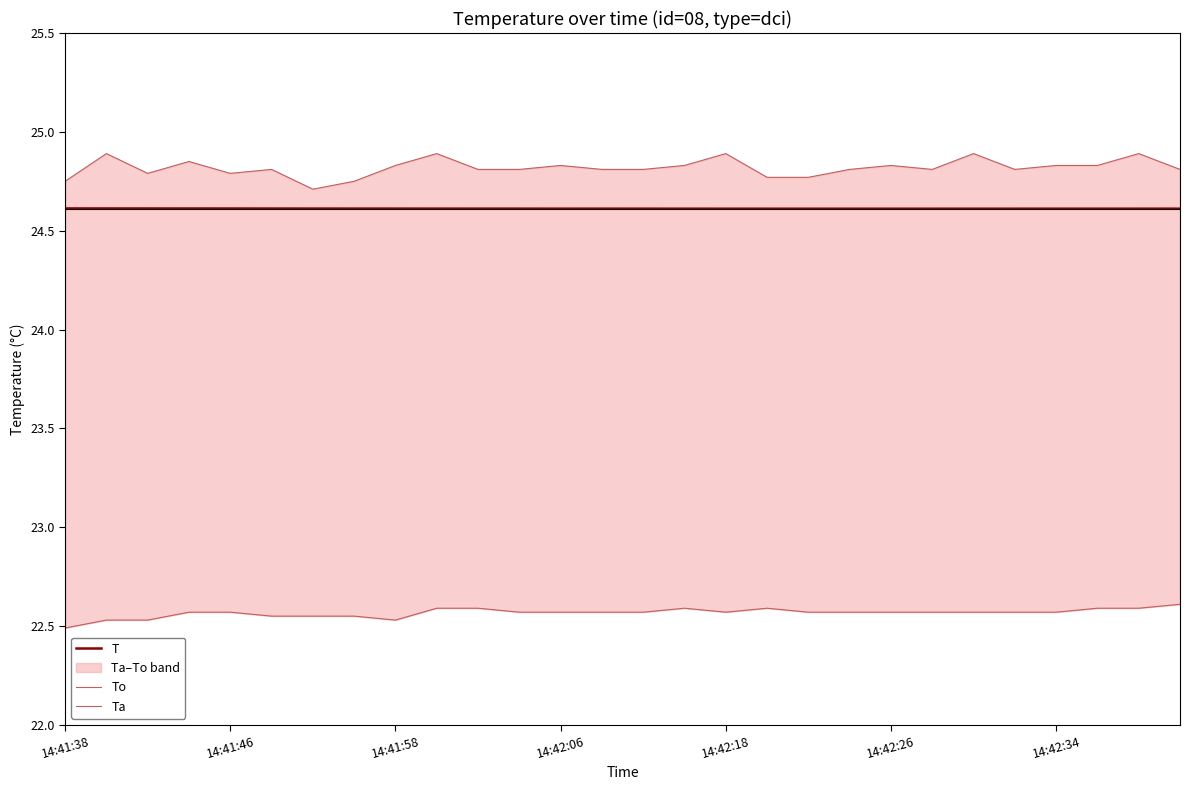

At how many categories does at least one series exceed 24?

28